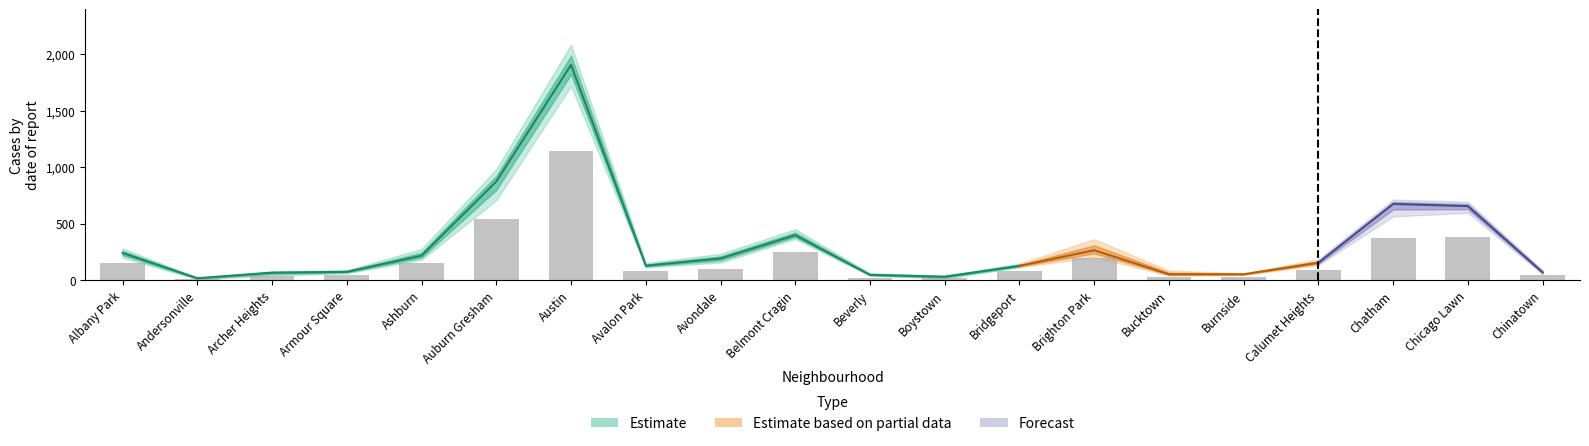

How many values in the 2015 series exceed 134?

9